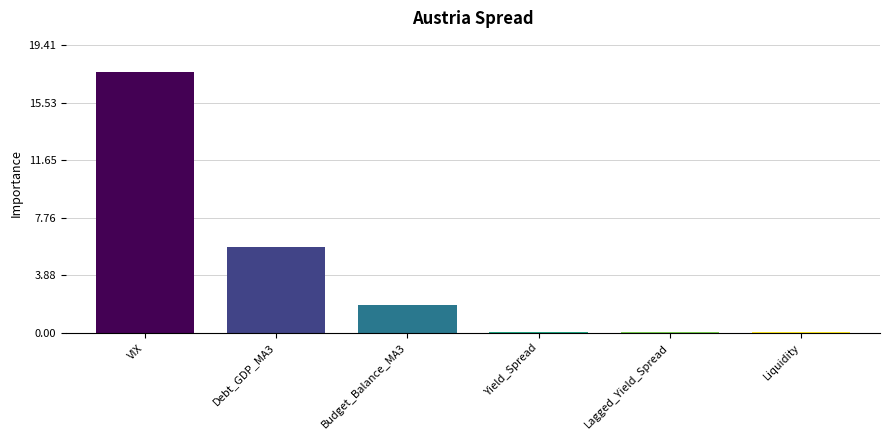

Read the value at VIX.

17.6